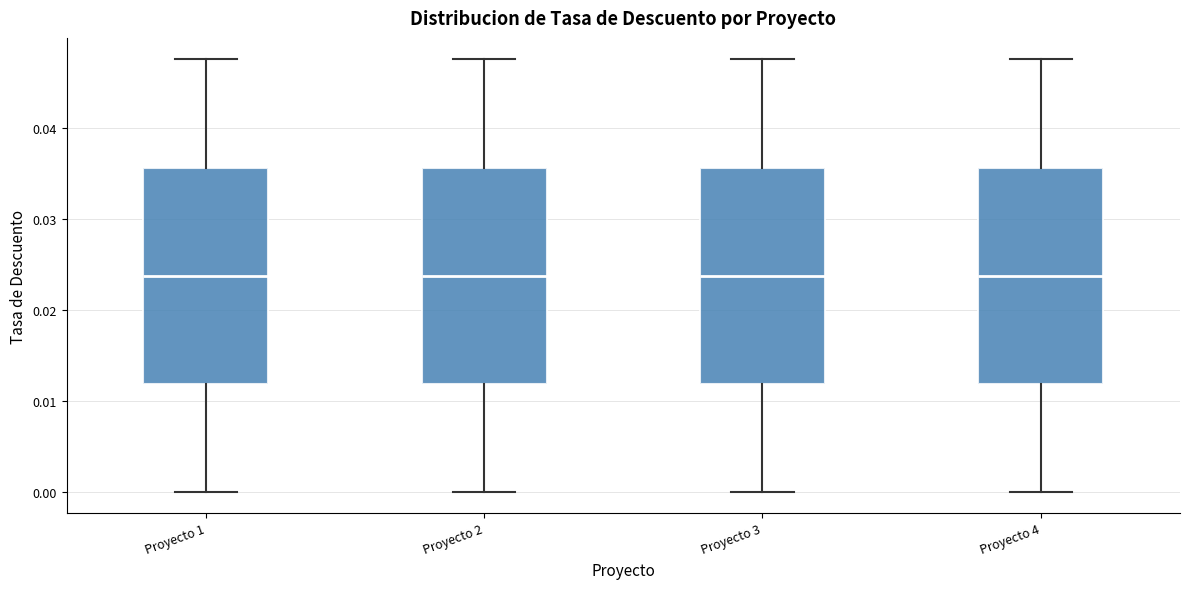

Reading left to right, read every box against the y-axis: the position of its median line, the range the box covers, and the ends of its whiskers. The values are not printed on the chart, so give them approximately, as read against the axis.

Proyecto 1: median 0.024, box 0.012 to 0.036, whiskers 0.000 to 0.048
Proyecto 2: median 0.024, box 0.012 to 0.036, whiskers 0.000 to 0.048
Proyecto 3: median 0.024, box 0.012 to 0.036, whiskers 0.000 to 0.048
Proyecto 4: median 0.024, box 0.012 to 0.036, whiskers 0.000 to 0.048